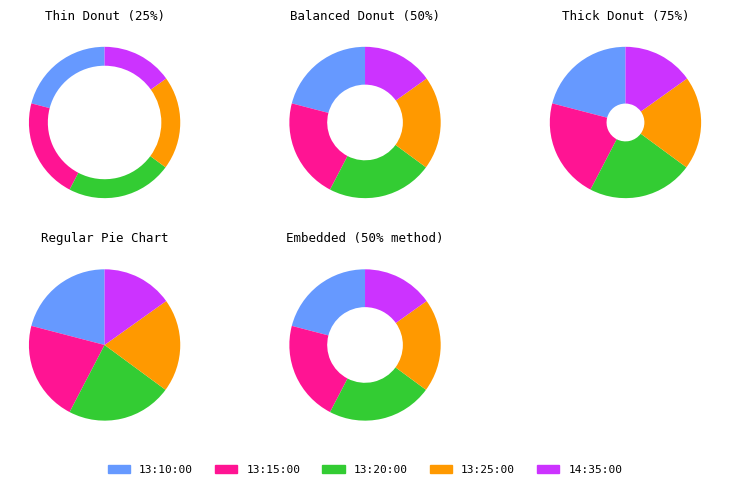

Between 13:25:00 and 13:10:00, which is larger?

13:10:00